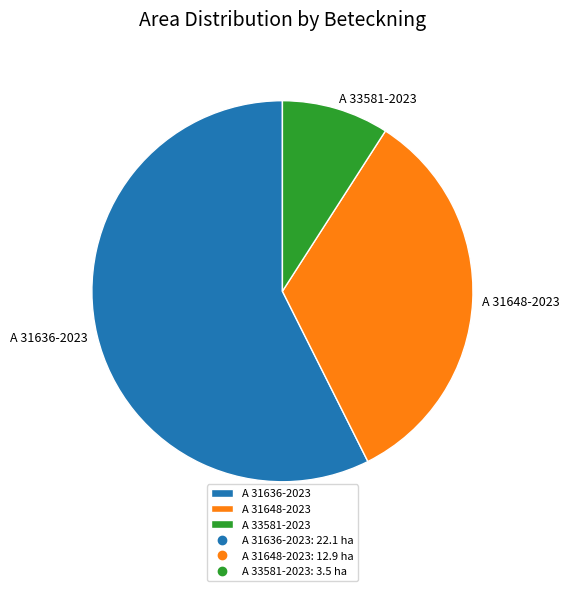

The A 31648-2023 slice represents 21% of the pie. True or false?

False